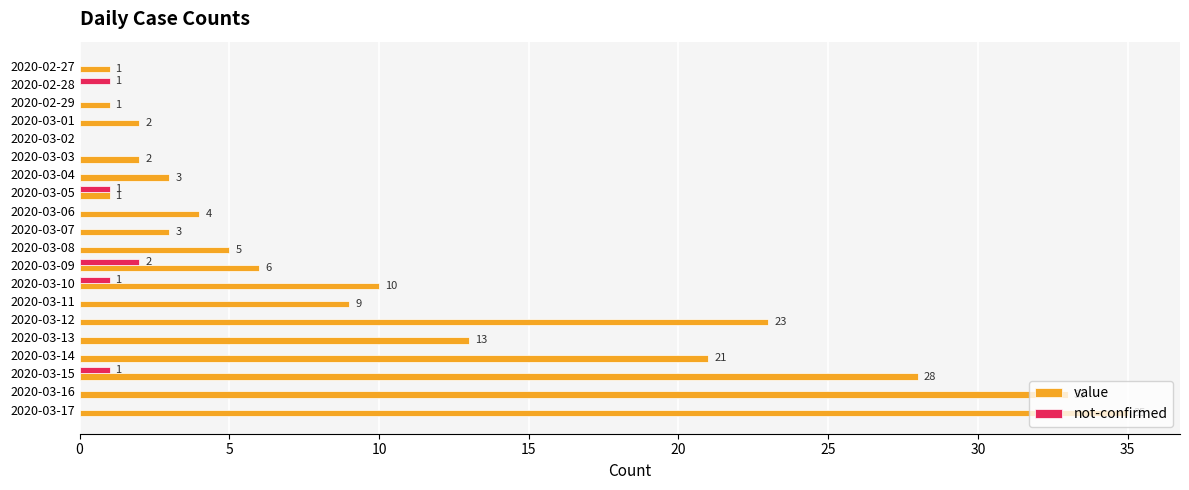

True or false: not-confirmed has a value of 0 at 2020-03-08.

True